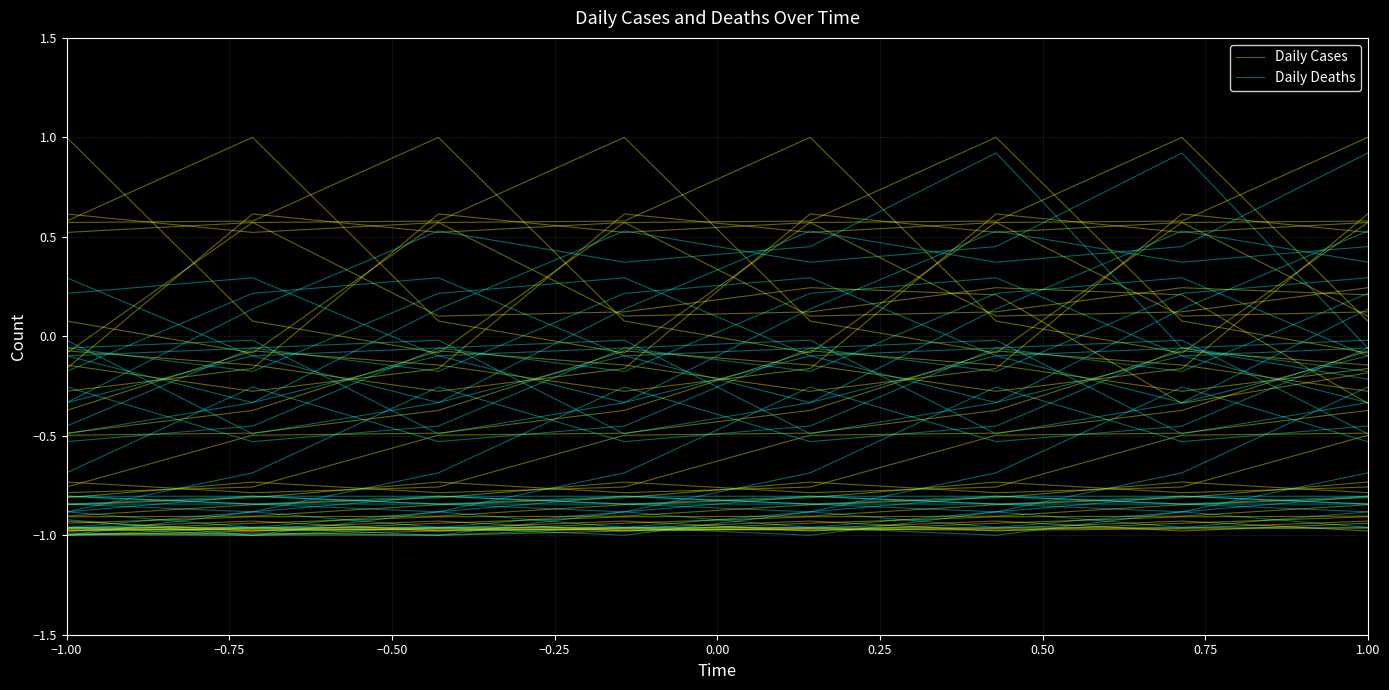

List the labels in order of Daily Deaths value, largest first.

0.50, −1.00, −0.25, 0.00, 0.75, −0.75, −0.50, 0.25